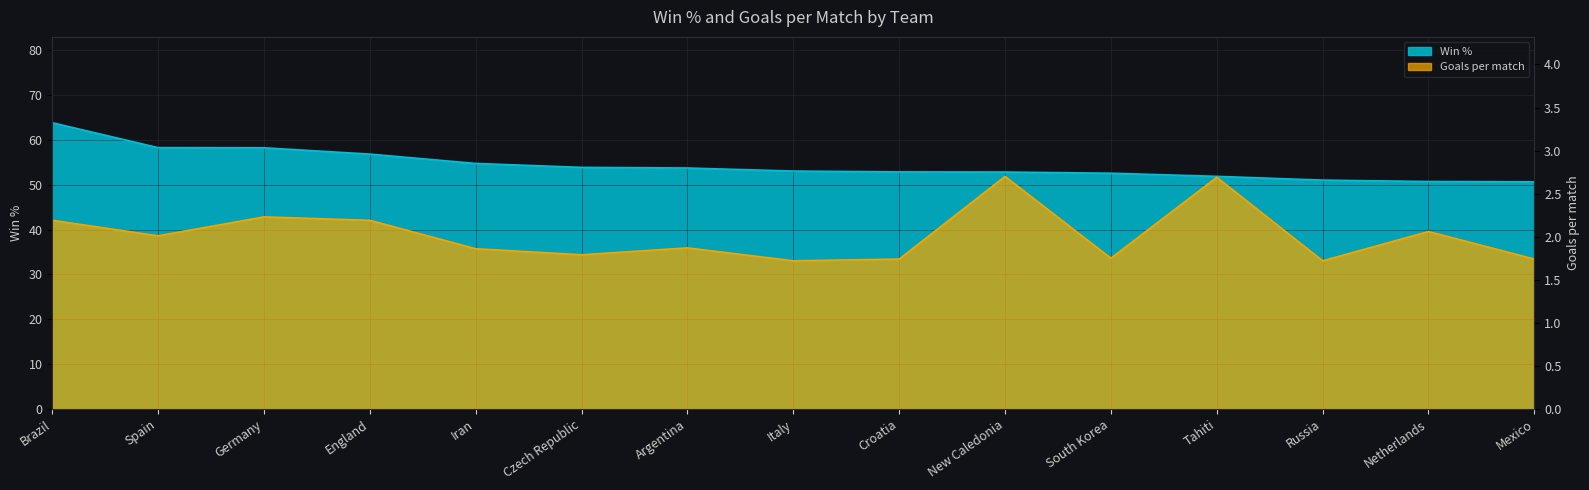

Where is Win % nearest to the value 57?

England